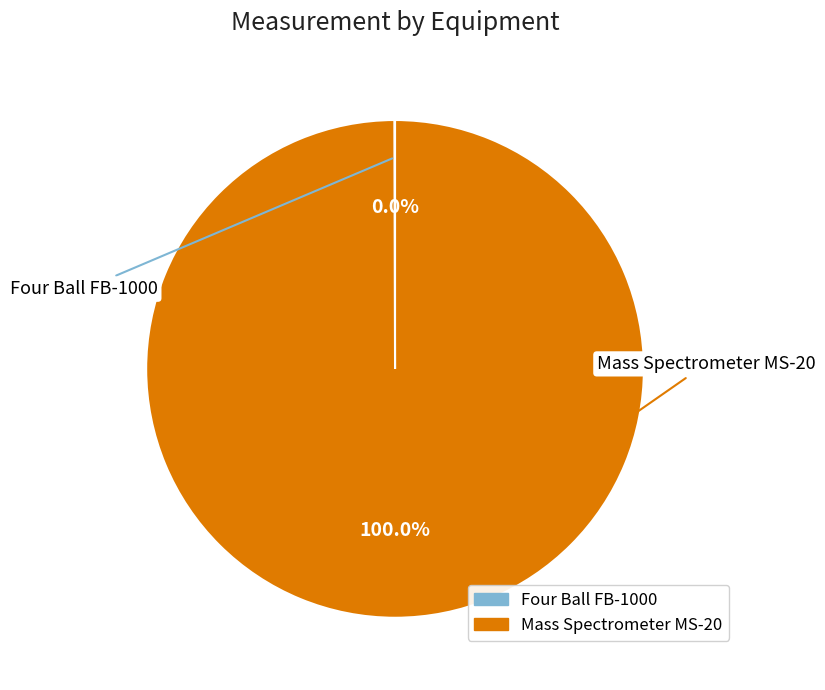

Is there any slice that represents more than half of the pie?

Yes